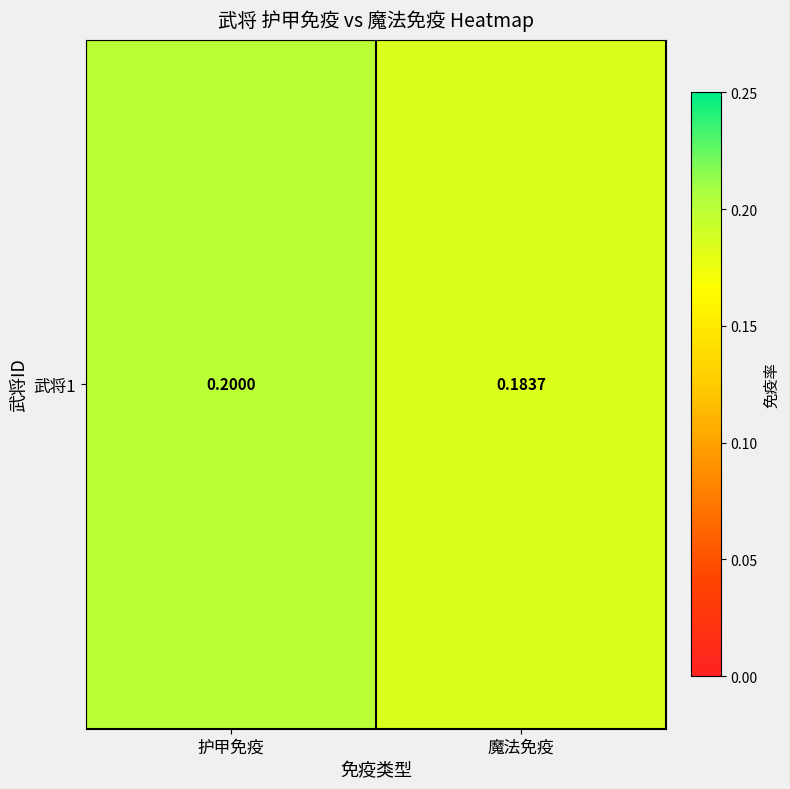

Reading left to right, what are all the values shown in this chart?

护甲免疫=0.2	魔法免疫=0.2